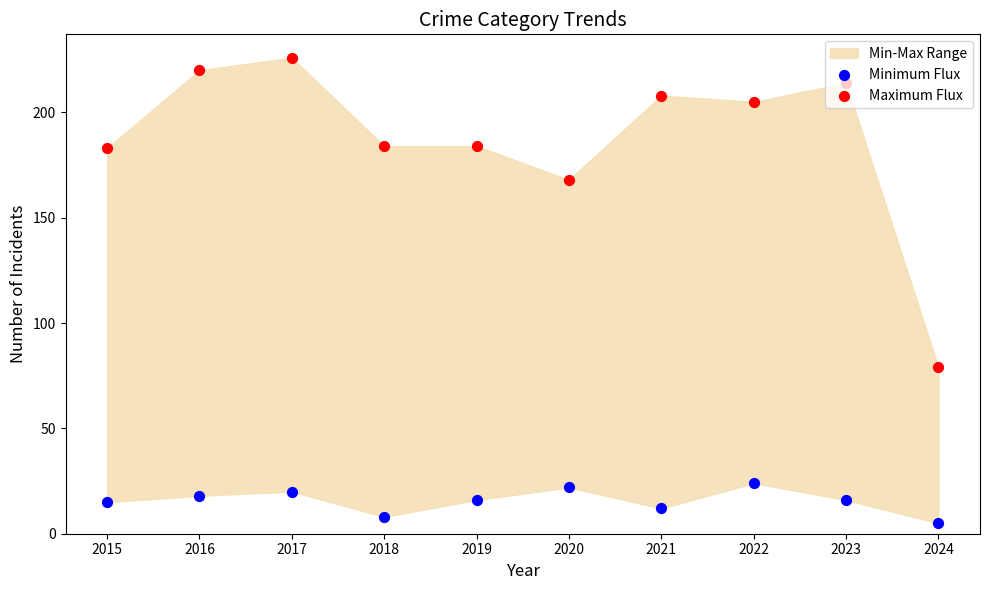

Which series contains the highest Y value?

Maximum Flux